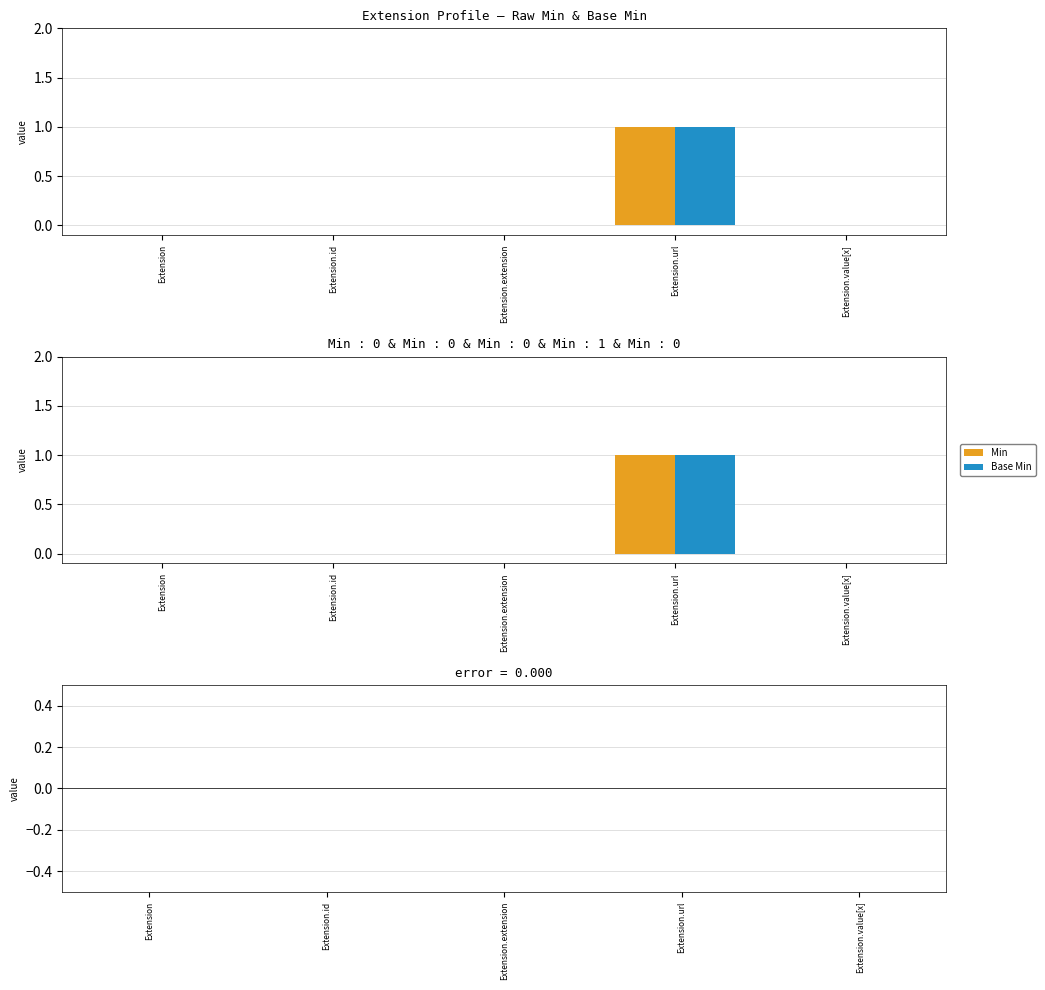

What is the greatest value displayed?

1